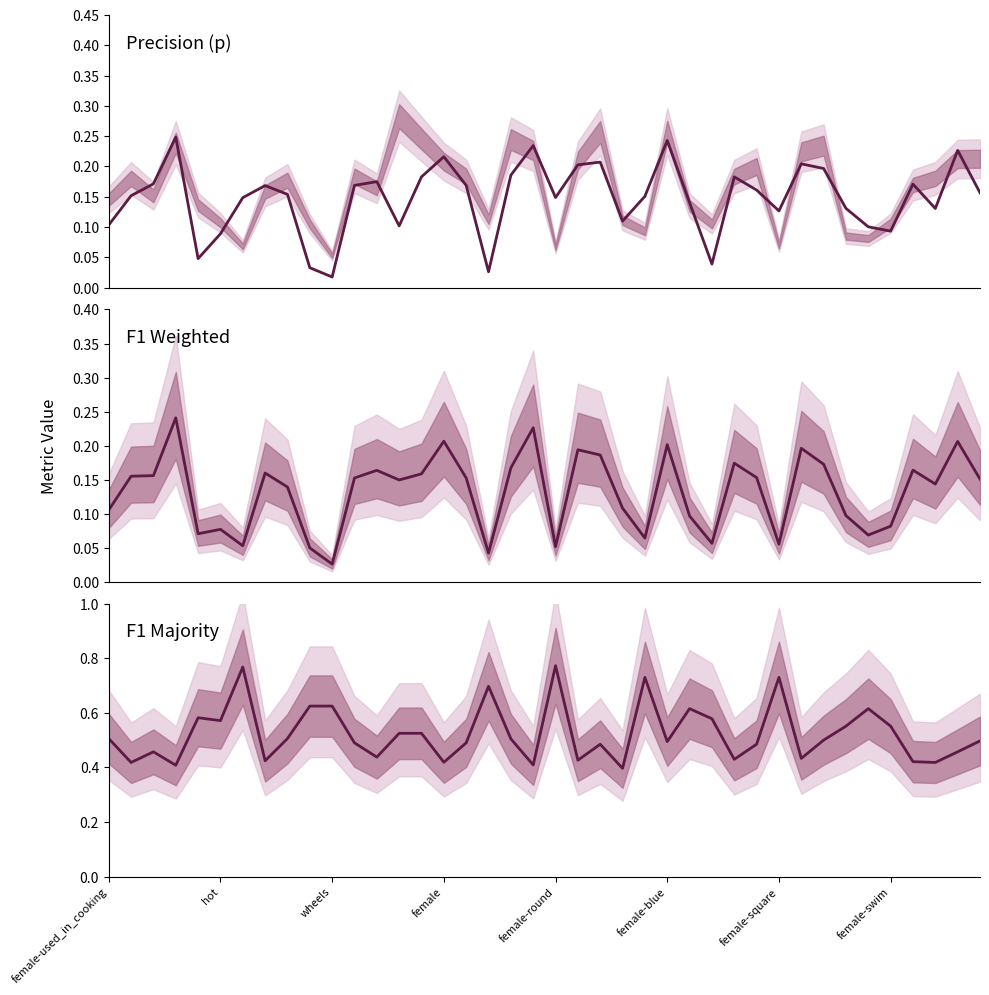

How many categories are shown in the chart?

40